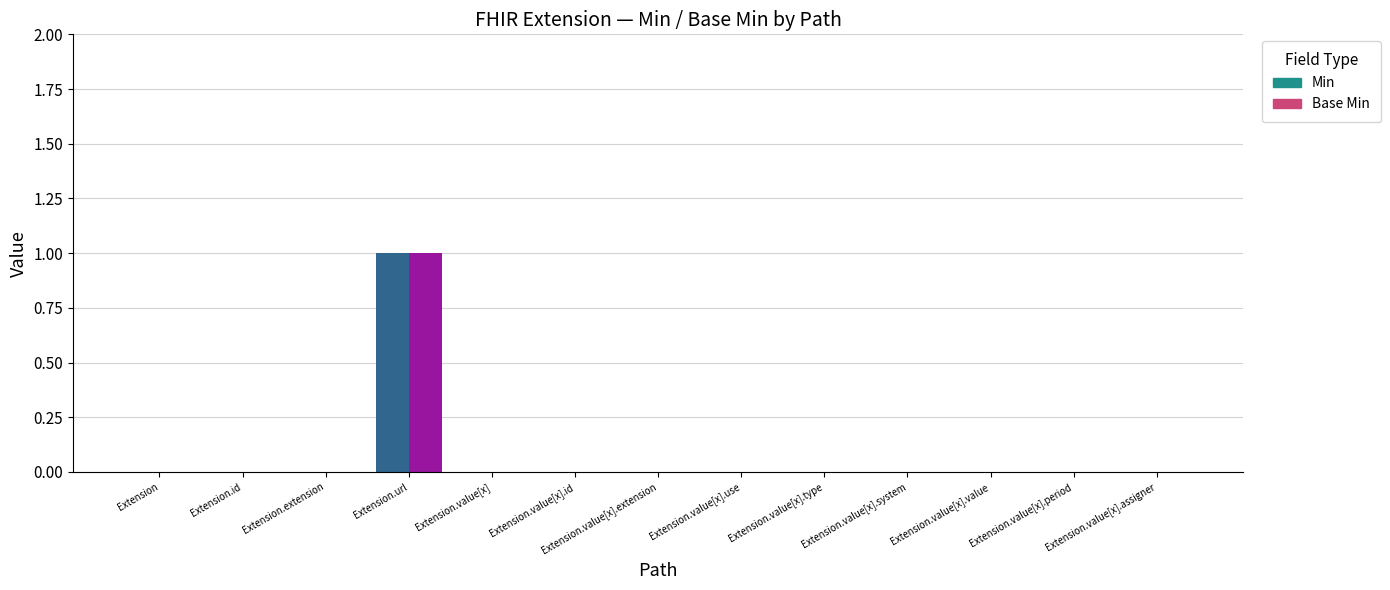

At which category is the sum across all series the highest?

Extension.url